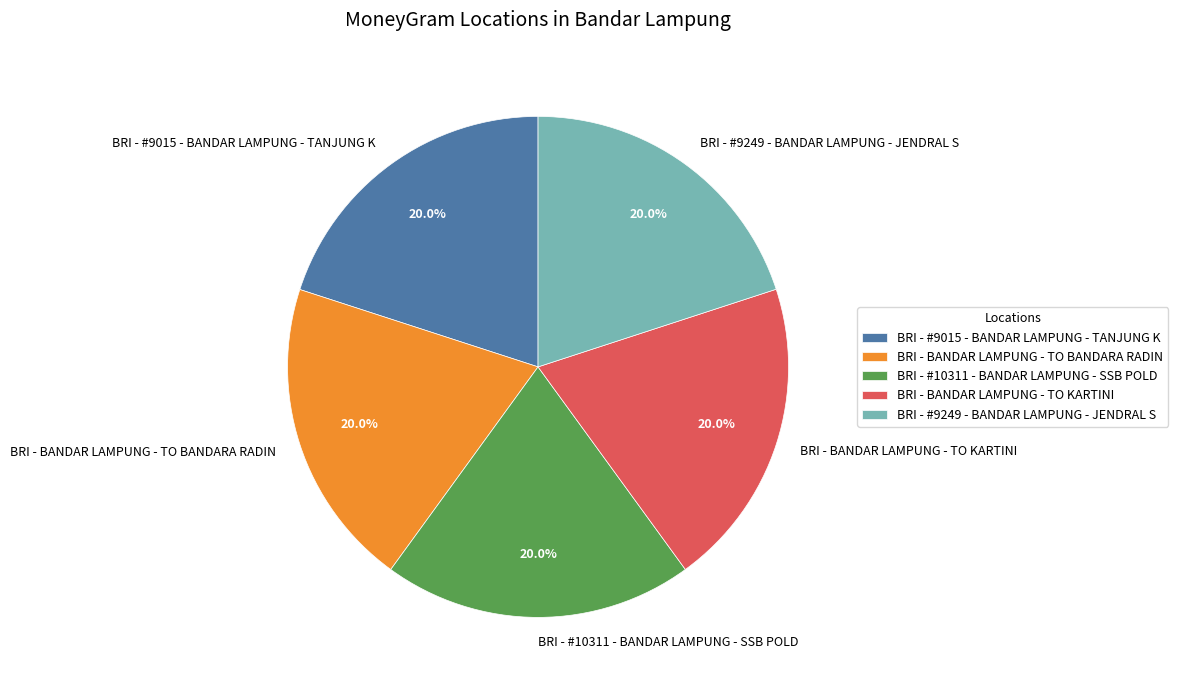

True or false: BRI - BANDAR LAMPUNG - TO KARTINI accounts for 6% of the total.

False